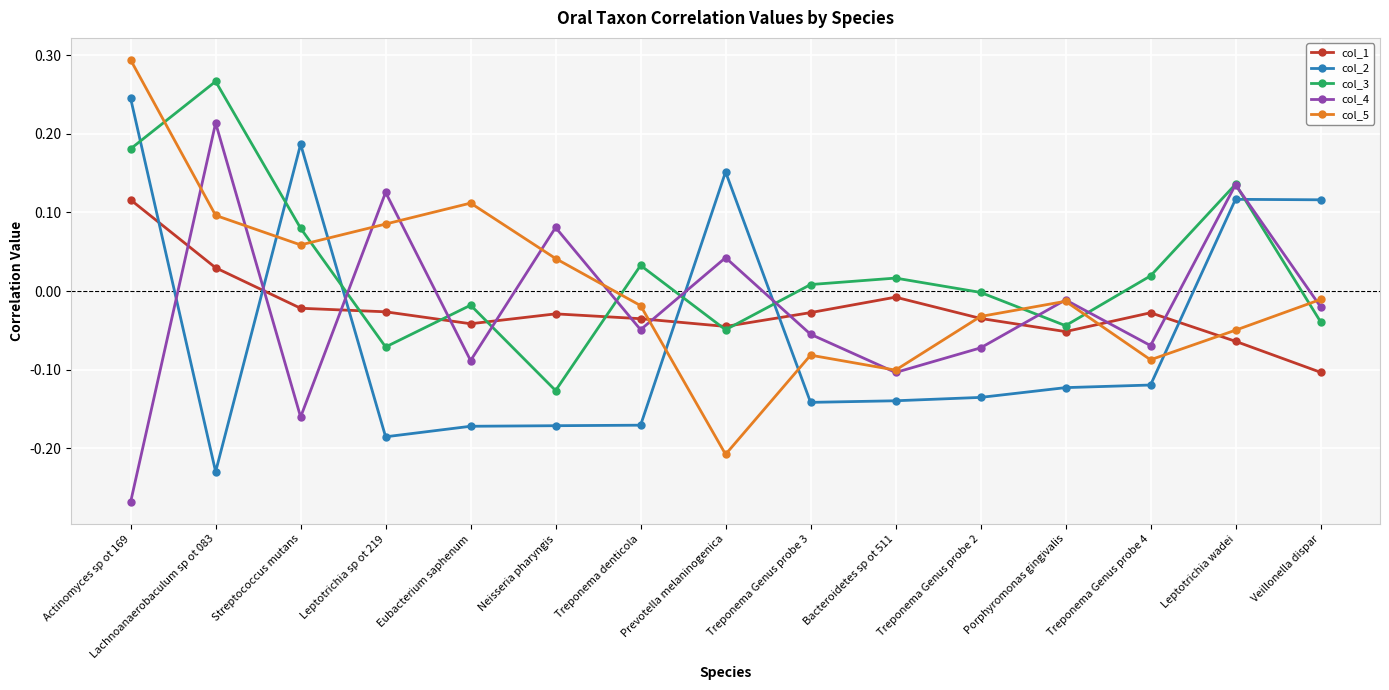

How many interior local peaks does the col_3 series have?

5